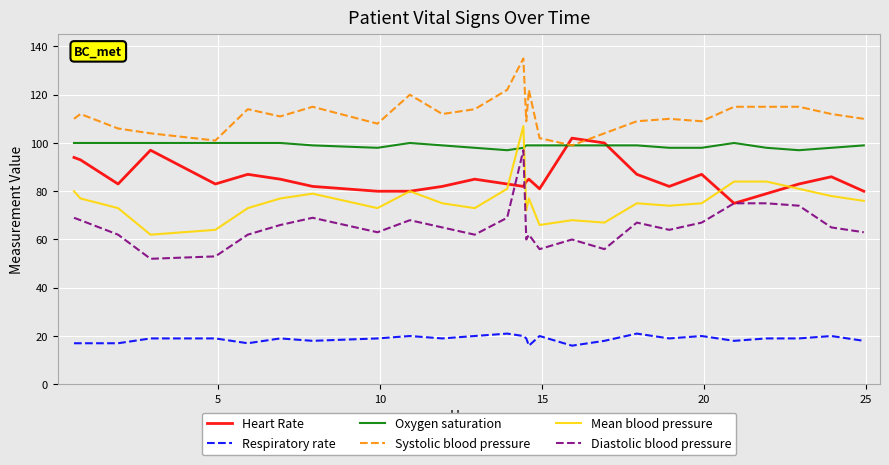

Rank the series by their maximum value, from lowest to highest.

Respiratory rate, Diastolic blood pressure, Oxygen saturation, Heart Rate, Mean blood pressure, Systolic blood pressure